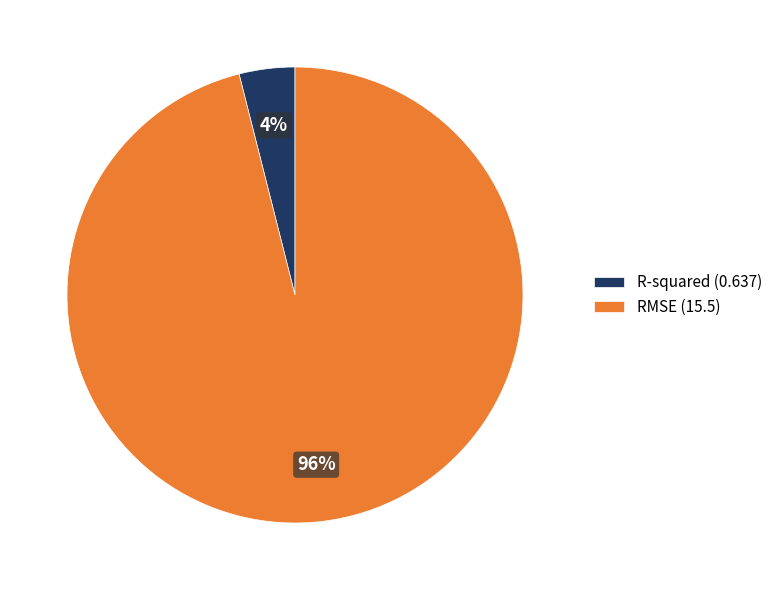

Does RMSE represent more than half of the total?

Yes